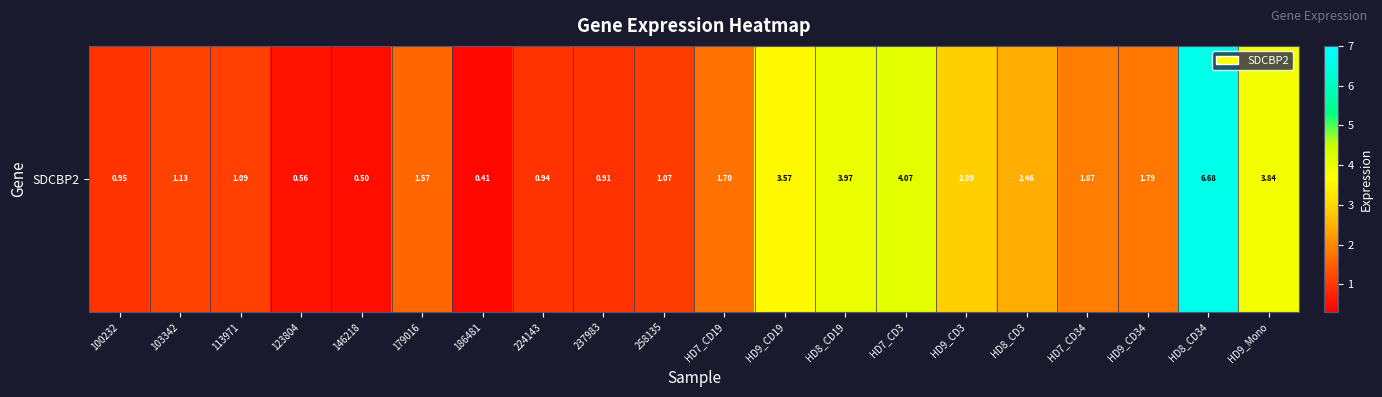

List the labels in order of value, largest first.

HD8_CD34, HD7_CD3, HD8_CD19, HD9_Mono, HD9_CD19, HD9_CD3, HD8_CD3, HD7_CD34, HD9_CD34, HD7_CD19, 179016, 103342, 113971, 258135, 100232, 224143, 237983, 123804, 146218, 186481